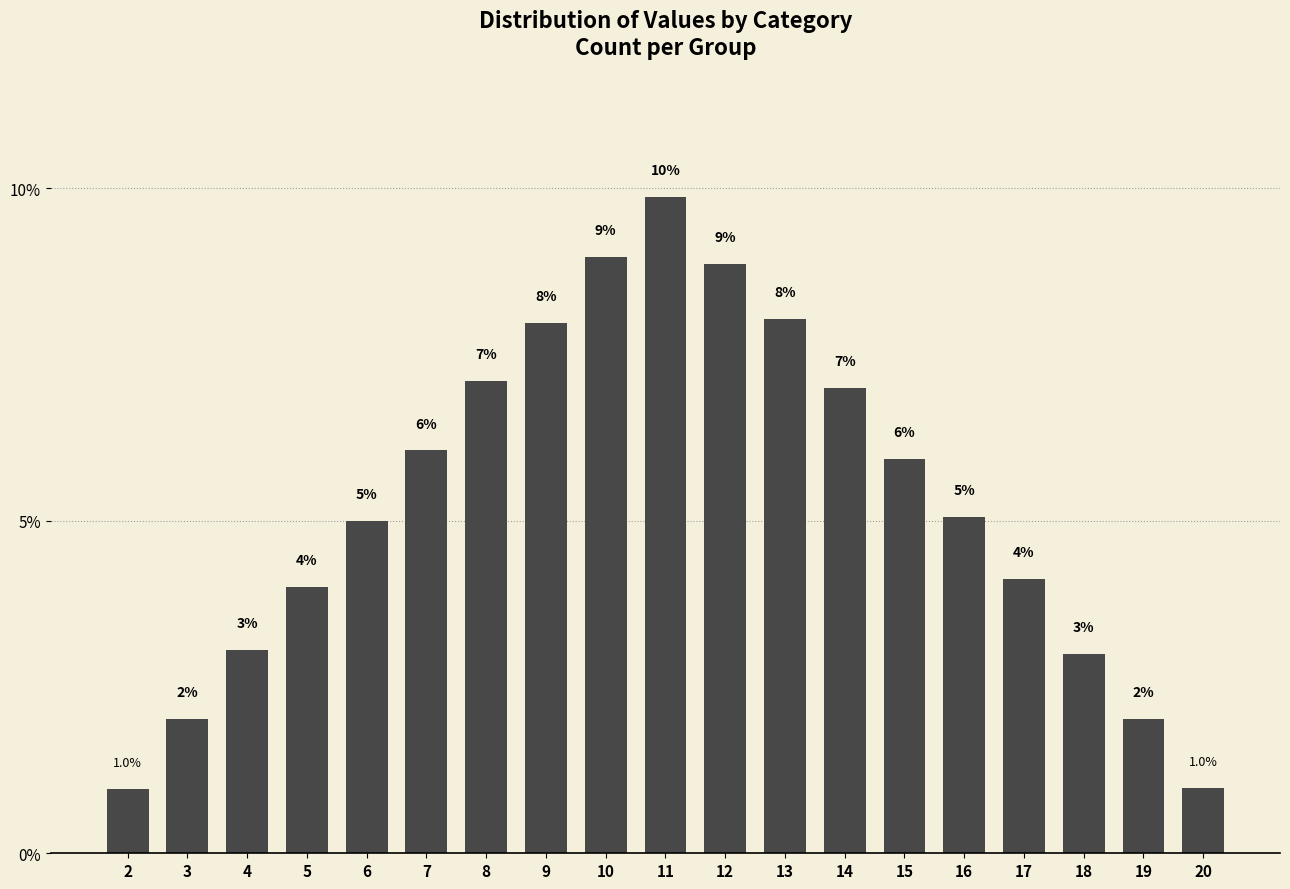

What is the value of the 4th bar from the left?

4.0